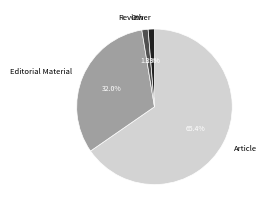

Between Article and Review, which is larger?

Article